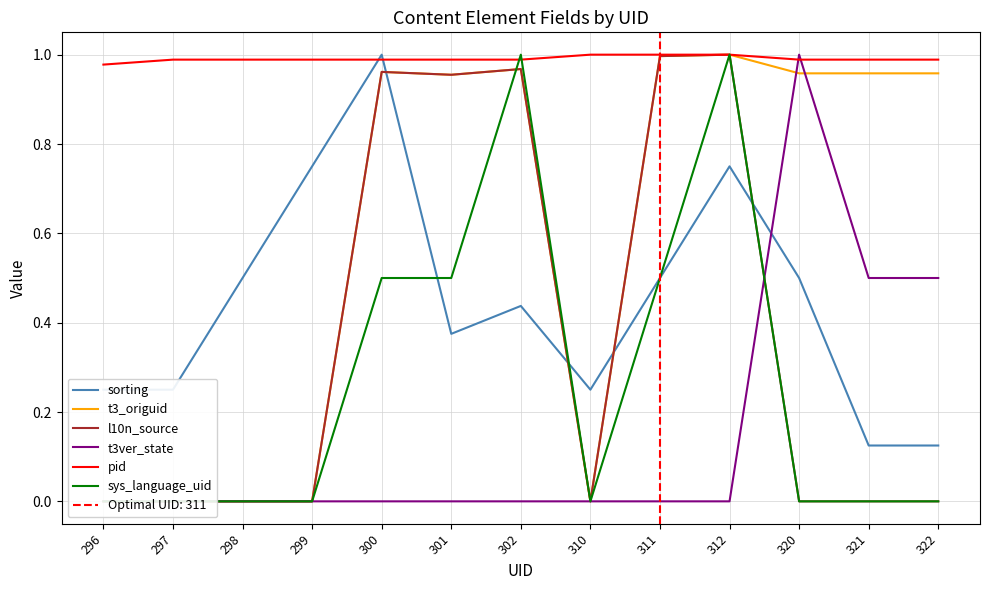

What value does the l10n_source series have at 311?

1.0